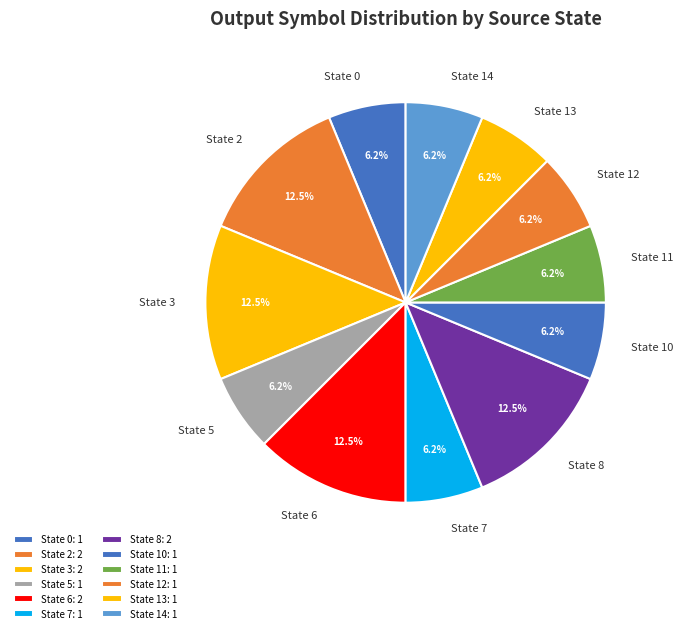

Approximately how many times larger is the value at State 14 compared to State 3?

0.5